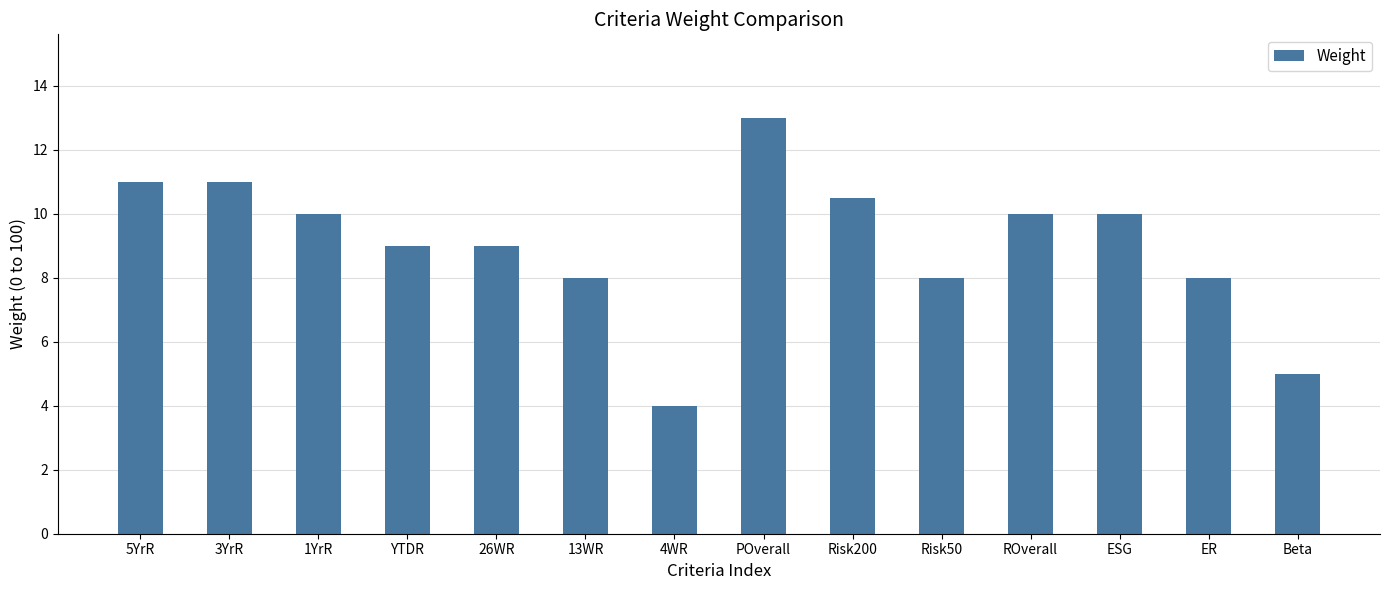

Is it true that the value at 5YrR is 11.0?

True